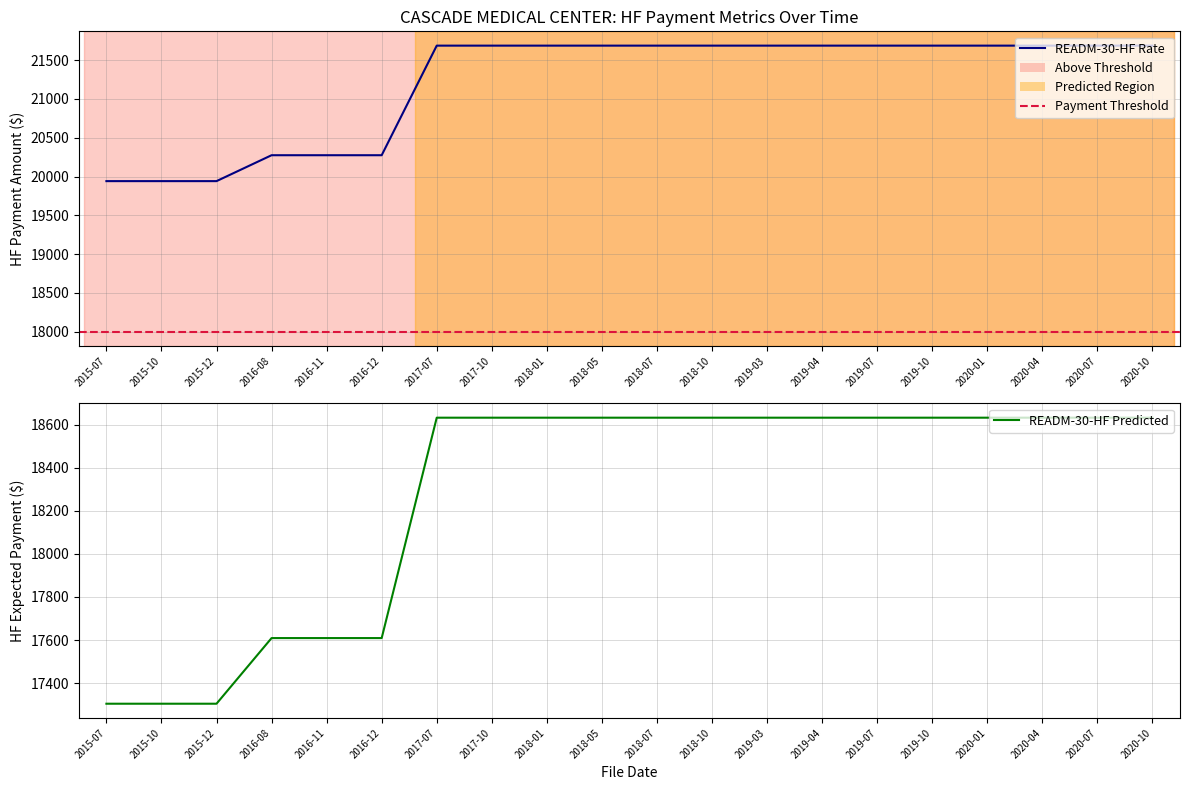

List the labels in order of READM-30-HF Rate value, smallest first.

2015-07, 2015-10, 2015-12, 2016-08, 2016-11, 2016-12, 2017-07, 2017-10, 2018-01, 2018-05, 2018-07, 2018-10, 2019-03, 2019-04, 2019-07, 2019-10, 2020-01, 2020-04, 2020-07, 2020-10